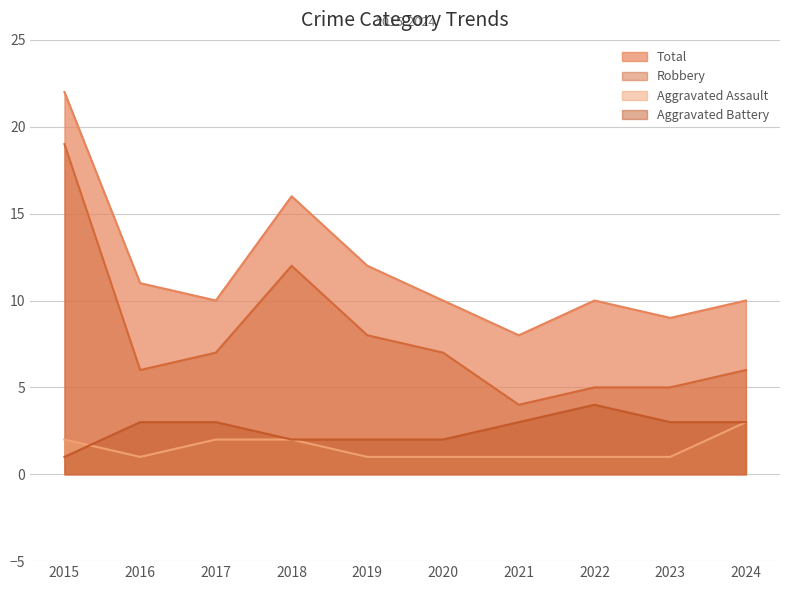

Count the Aggravated Battery values in the range 2 to 3.

8